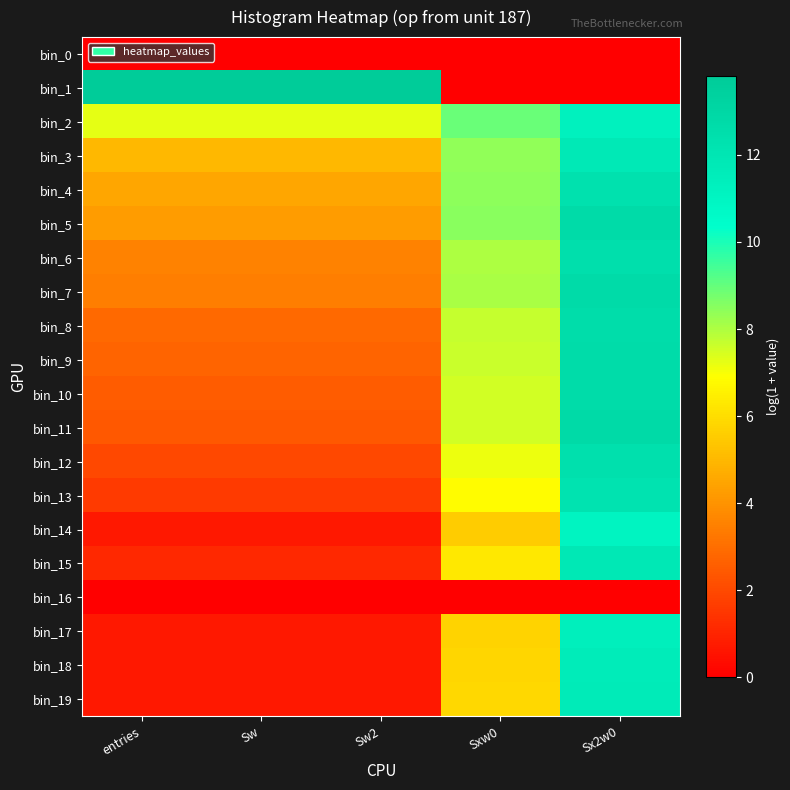

Reading left to right, what are all the values shown in this chart?

bin_0: entries=0.0	Sw=0.0	Sw2=0.0	Sxw0=0.0	Sx2w0=0.0
bin_1: entries=13.8	Sw=13.8	Sw2=13.8	Sxw0=0.0	Sx2w0=0.0
bin_2: entries=7.3	Sw=7.3	Sw2=7.3	Sxw0=8.9	Sx2w0=11.2
bin_3: entries=5.0	Sw=5.0	Sw2=5.0	Sxw0=8.4	Sx2w0=11.8
bin_4: entries=4.5	Sw=4.5	Sw2=4.5	Sxw0=8.4	Sx2w0=12.4
bin_5: entries=4.2	Sw=4.2	Sw2=4.2	Sxw0=8.5	Sx2w0=12.7
bin_6: entries=3.6	Sw=3.6	Sw2=3.6	Sxw0=8.0	Sx2w0=12.5
bin_7: entries=3.4	Sw=3.4	Sw2=3.4	Sxw0=8.1	Sx2w0=12.7
bin_8: entries=2.9	Sw=2.9	Sw2=2.9	Sxw0=7.7	Sx2w0=12.6
bin_9: entries=2.7	Sw=2.7	Sw2=2.7	Sxw0=7.6	Sx2w0=12.6
bin_10: entries=2.5	Sw=2.5	Sw2=2.5	Sxw0=7.5	Sx2w0=12.7
bin_11: entries=2.4	Sw=2.4	Sw2=2.4	Sxw0=7.5	Sx2w0=12.8
bin_12: entries=1.9	Sw=1.9	Sw2=1.9	Sxw0=7.1	Sx2w0=12.5
bin_13: entries=1.6	Sw=1.6	Sw2=1.6	Sxw0=6.8	Sx2w0=12.2
bin_14: entries=0.7	Sw=0.7	Sw2=0.7	Sxw0=5.5	Sx2w0=11.1
bin_15: entries=1.1	Sw=1.1	Sw2=1.1	Sxw0=6.3	Sx2w0=11.9
bin_16: entries=0.0	Sw=0.0	Sw2=0.0	Sxw0=0.0	Sx2w0=0.0
bin_17: entries=0.7	Sw=0.7	Sw2=0.7	Sxw0=5.7	Sx2w0=11.4
bin_18: entries=0.7	Sw=0.7	Sw2=0.7	Sxw0=5.8	Sx2w0=11.6
bin_19: entries=0.7	Sw=0.7	Sw2=0.7	Sxw0=5.8	Sx2w0=11.7